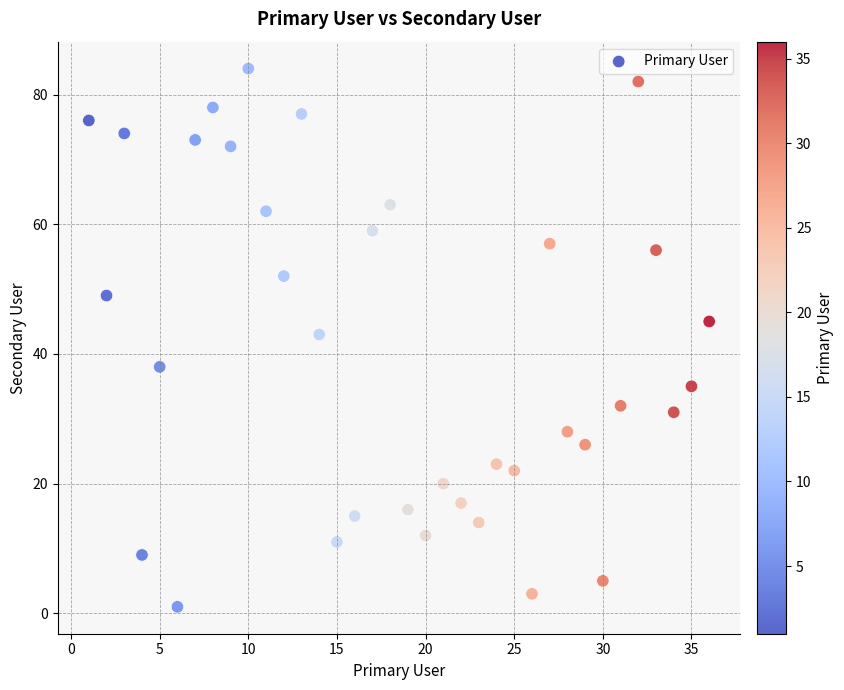

What Y value in the scatter plot is closest to 42?

43